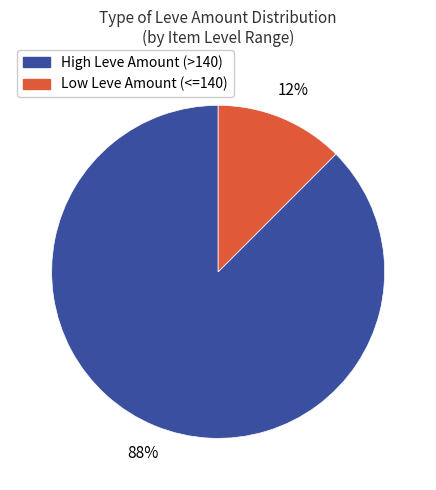

Is there a majority slice in this chart?

Yes